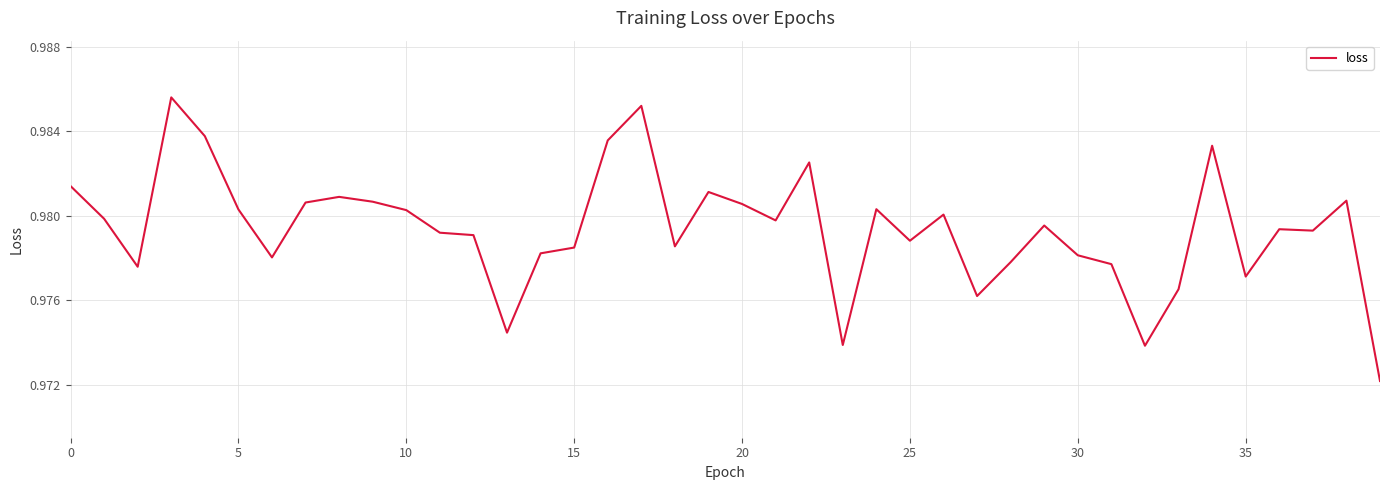

Does the chart have visible grid lines?

Yes